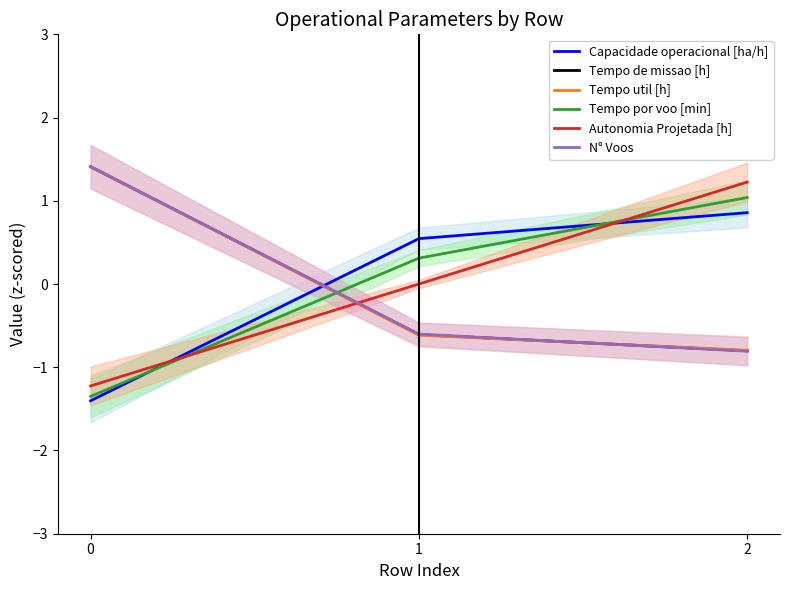

Which series has the largest total across all categories?

Tempo por voo [min]